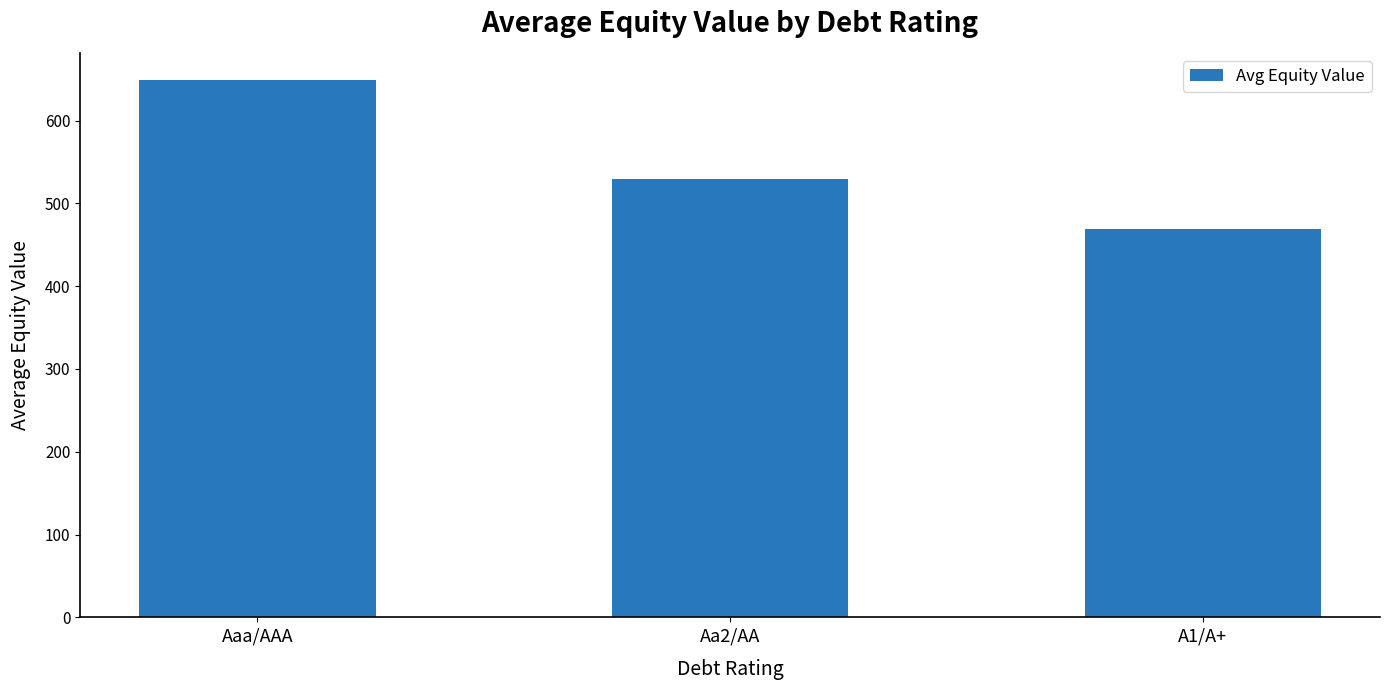

True or false: the data shows 529.0 at Aa2/AA.

True